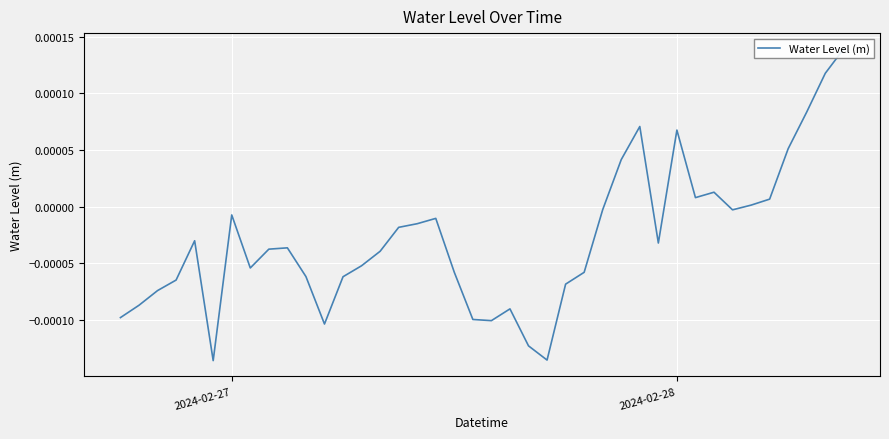

How many lines are shown in the chart?

1